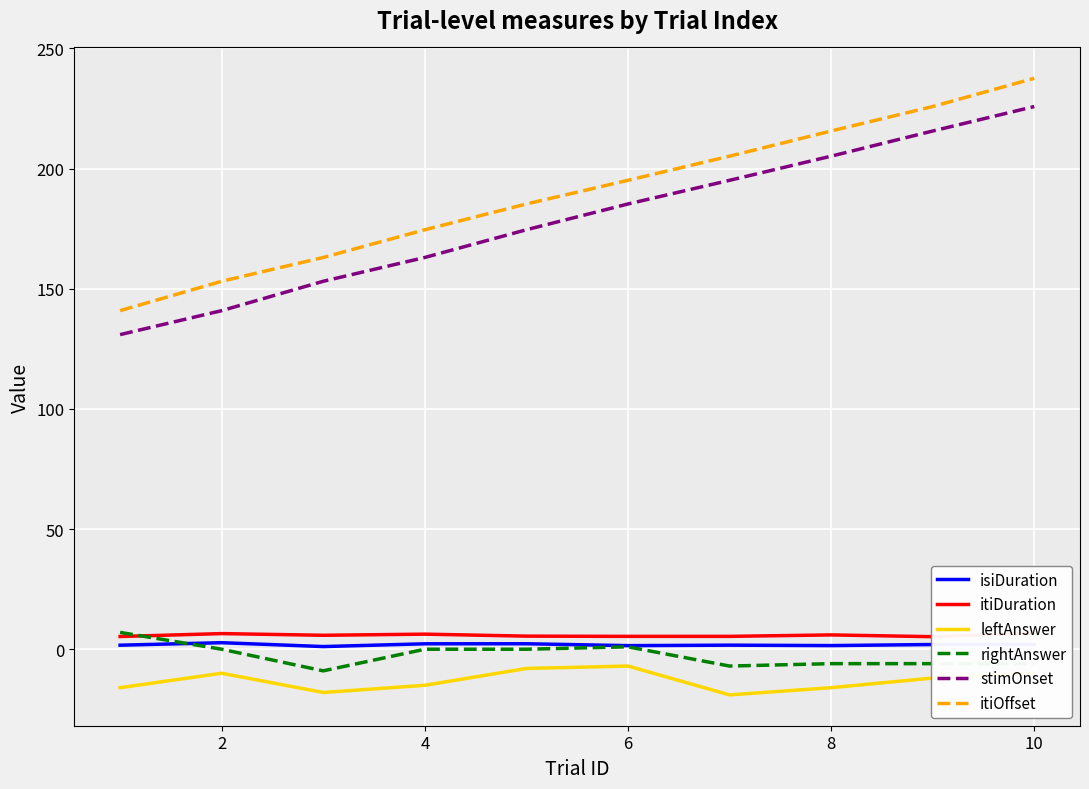

True or false: isiDuration and itiDuration intersect in this chart.

False